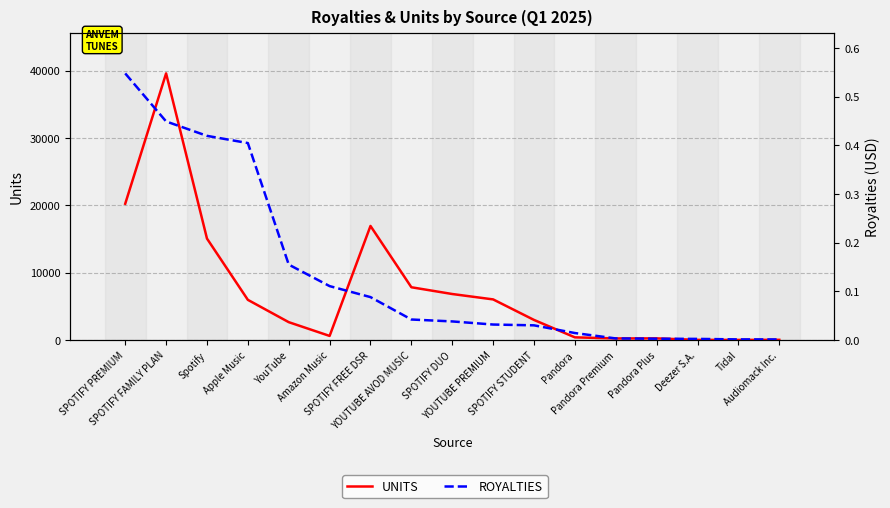

What is the sum of the UNITS values at Amazon Music and Pandora Plus?

849.0